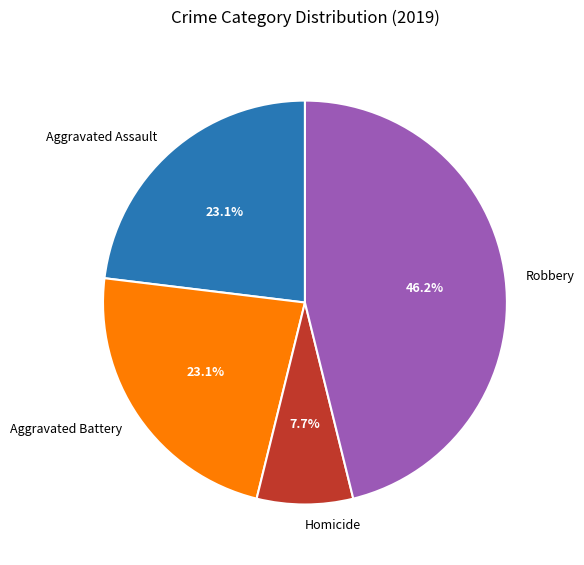

To the nearest percent, what percentage of the pie is Aggravated Assault?

23%